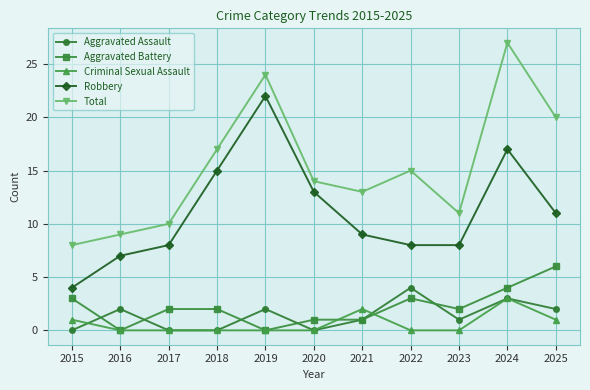

True or false: Aggravated Battery and Total cross at least once.

False